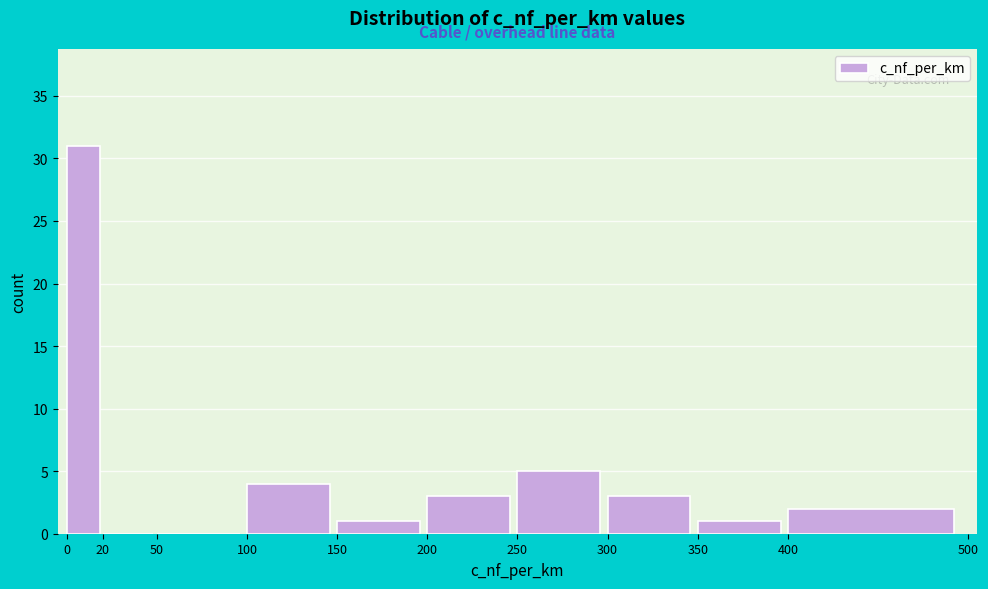

Over which range of the x-axis is the bar tallest?

0 to 20